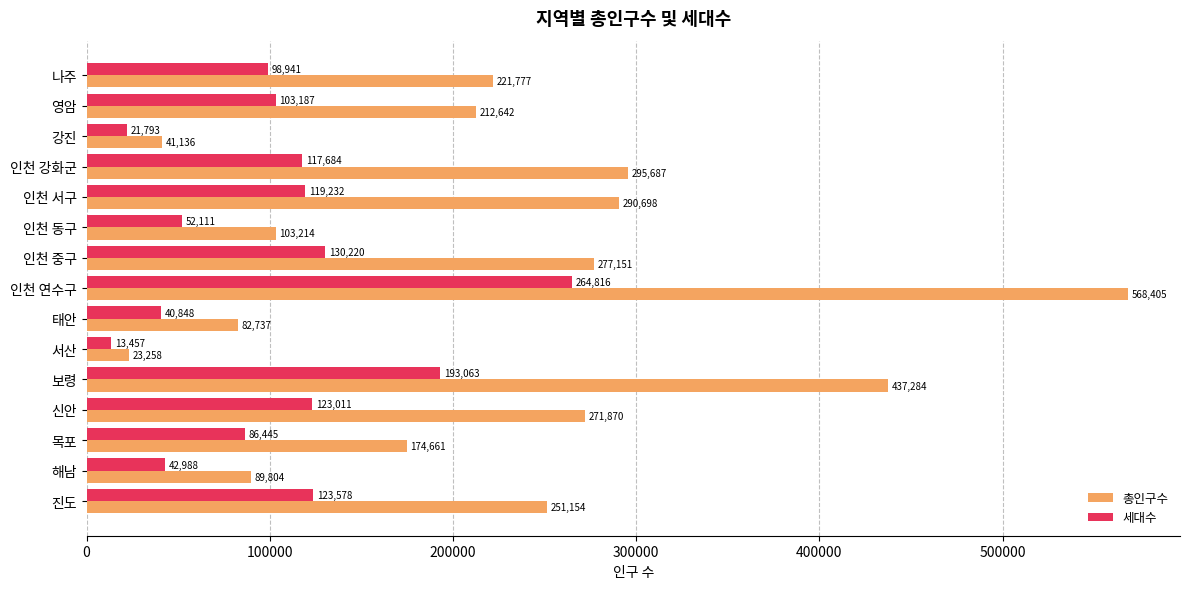

Where is 세대수 nearest to the value 139136?

인천 중구